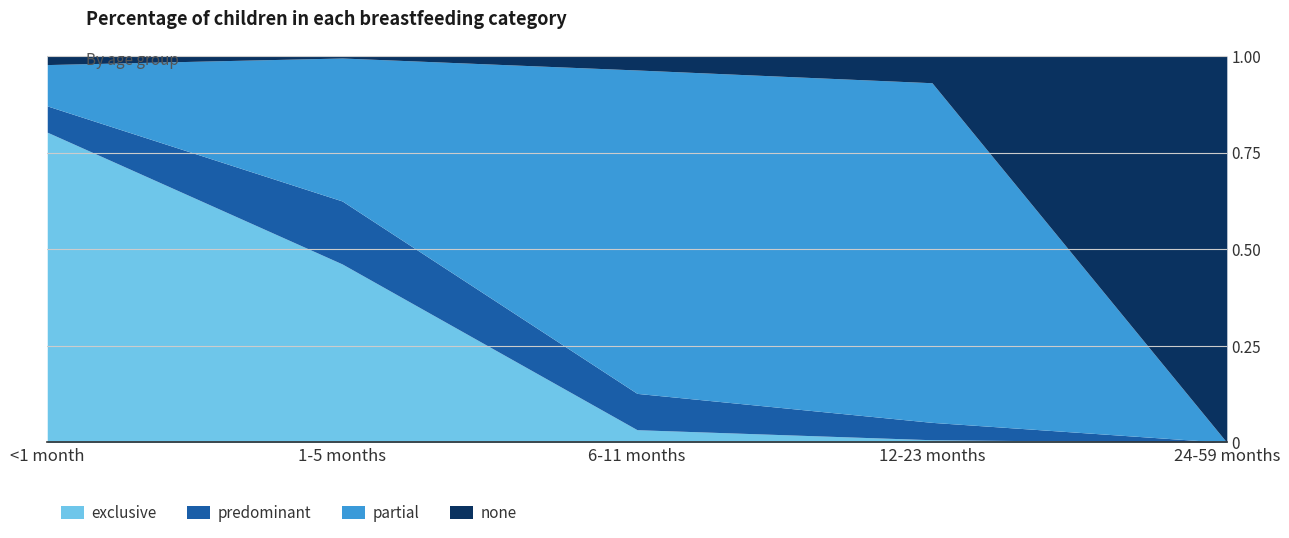

At which category is the sum across all series the highest?

<1 month